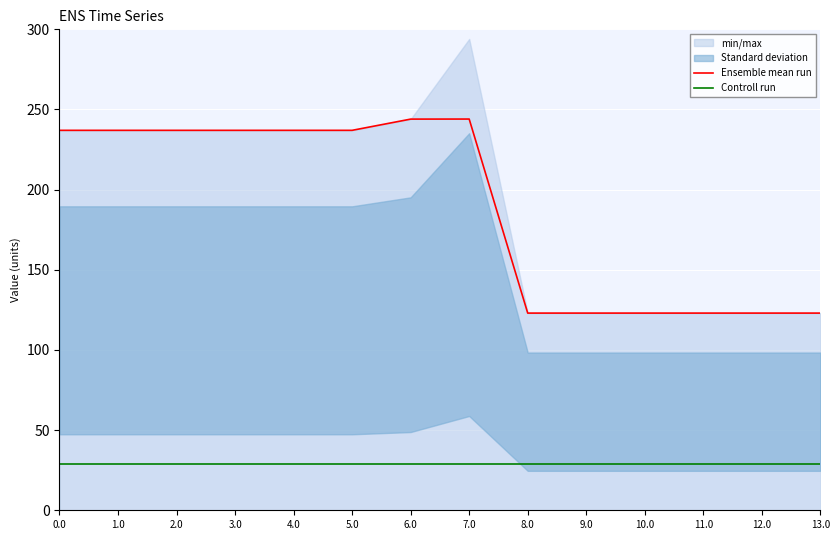

At which category is the sum across all series the highest?

7.0